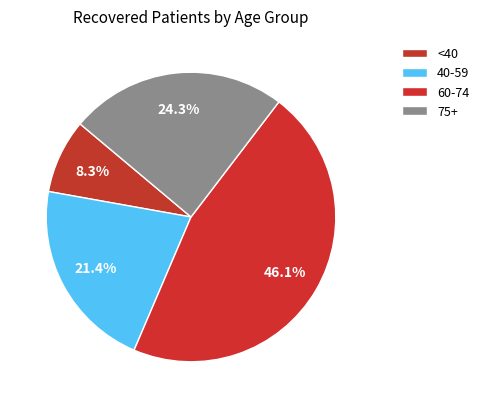

Count the number of slices in the pie.

4